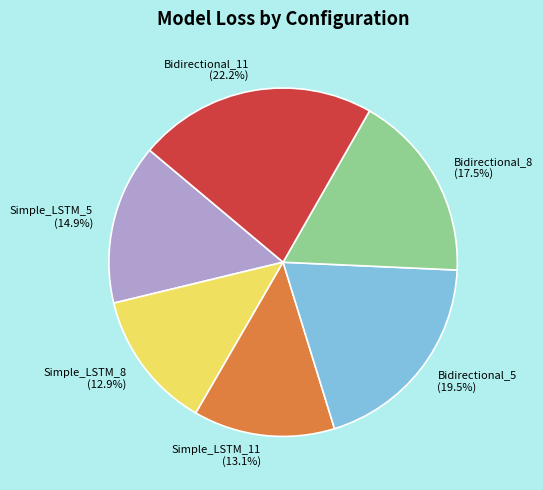

How much of the chart is everything except Bidirectional_11?

77.8%